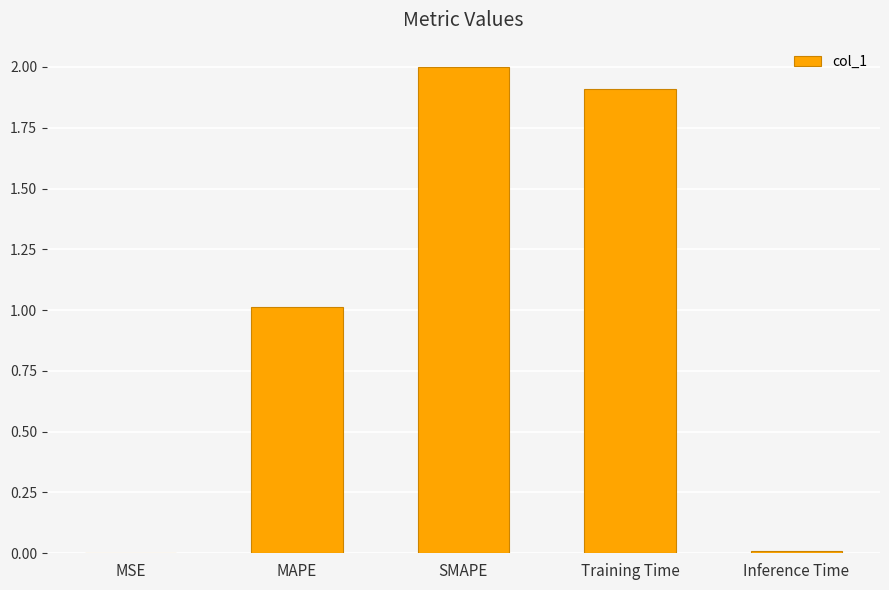

What is the maximum value shown in the chart?

2.0